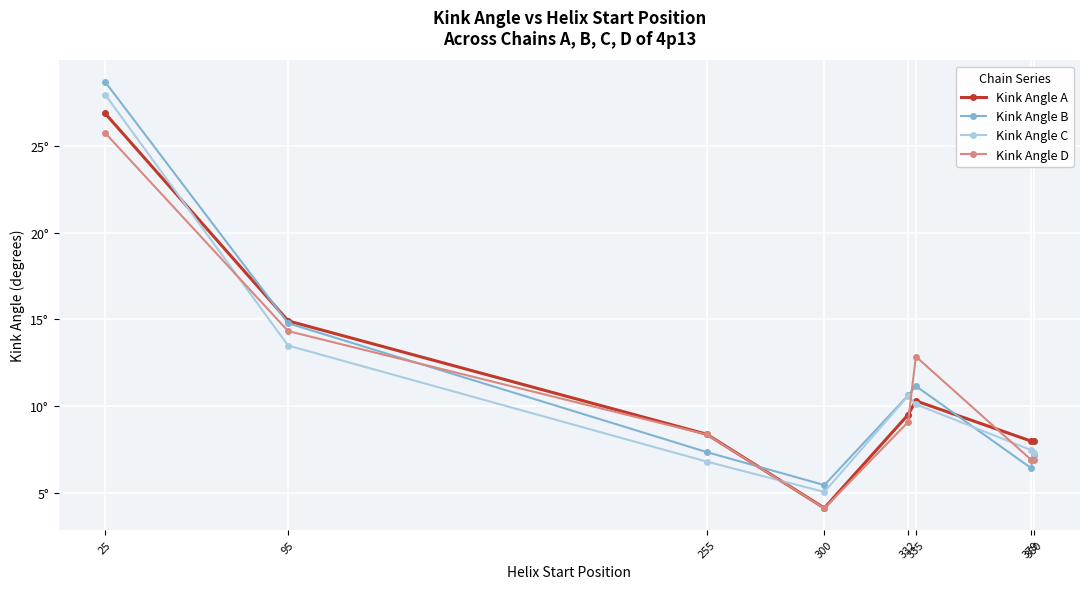

Rank the series at 332 from lowest to highest value.

Kink Angle D, Kink Angle A, Kink Angle C, Kink Angle B